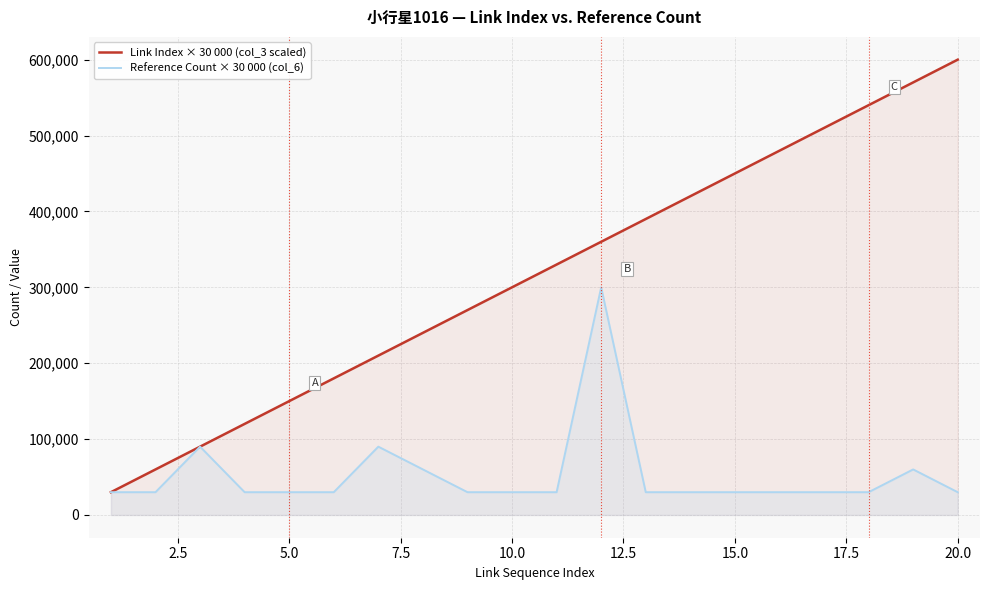

Reading left to right, transcribe all the data shown in this chart.

Link Index × 30 000 (col_3 scaled): 30000	60000	90000	120000	150000	180000	210000	240000	270000	300000	330000	360000	390000	420000	450000	480000	510000	540000	570000	600000
Reference Count × 30 000 (col_6): 30000	30000	90000	30000	30000	30000	90000	60000	30000	30000	30000	300000	30000	30000	30000	30000	30000	30000	60000	30000